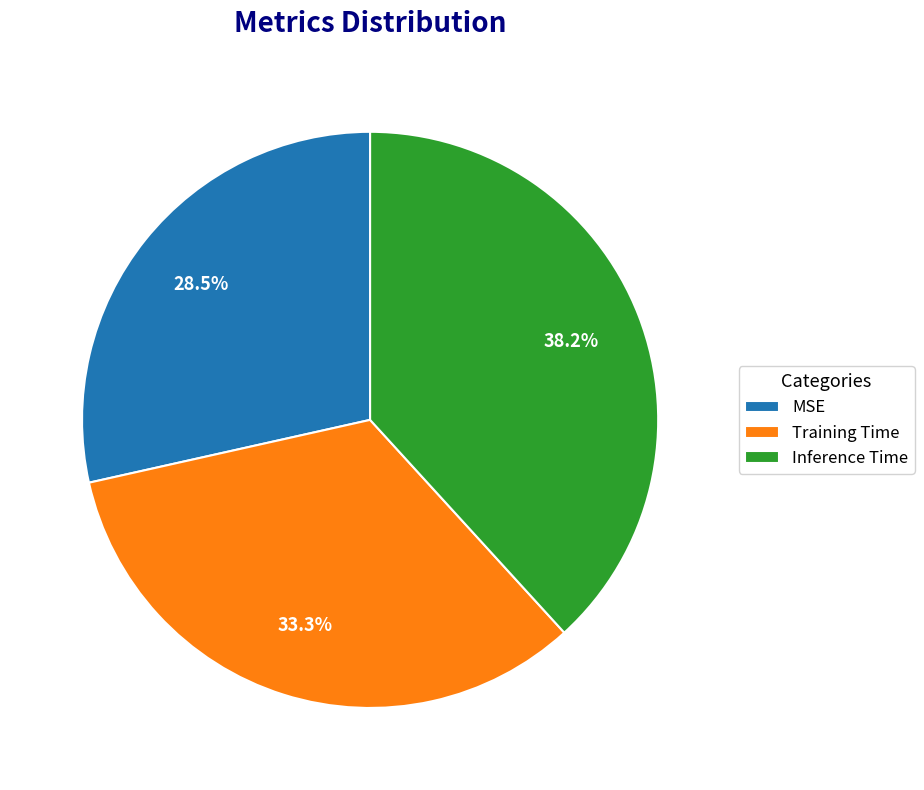

What percentage is NOT represented by MSE?

71.5%